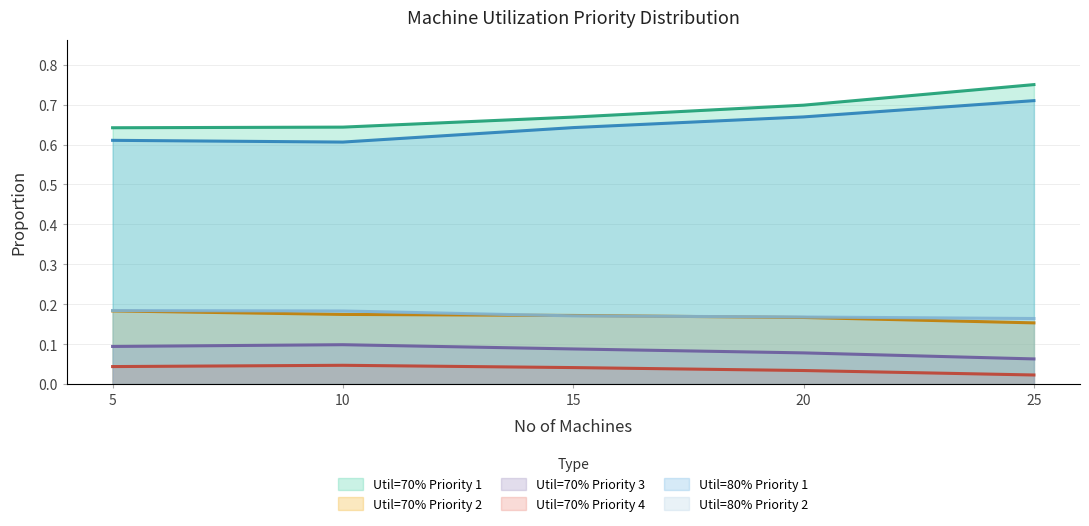

At which label does Util=80% Priority 2 reach its peak?

5